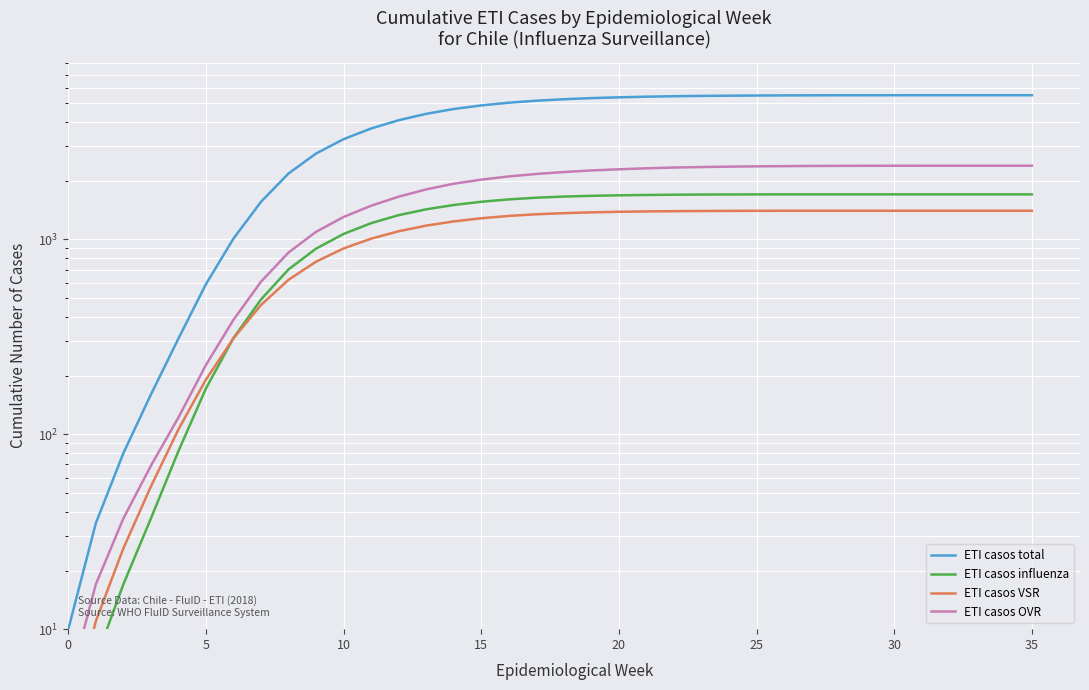

Rank the series by their maximum value, from highest to lowest.

ETI casos total, ETI casos OVR, ETI casos influenza, ETI casos VSR